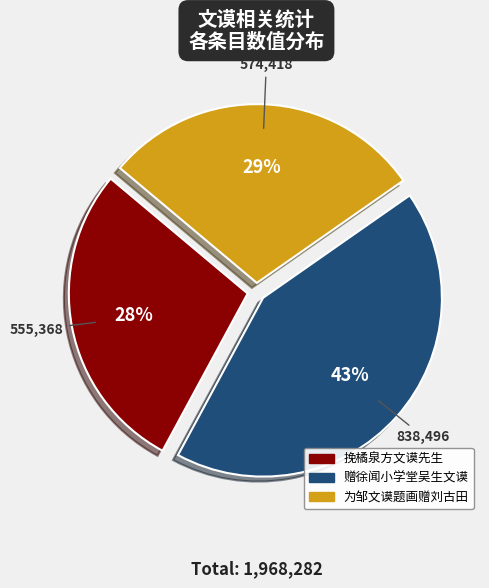

Which category has the biggest portion of the pie?

赠徐闻小学堂吴生文谟